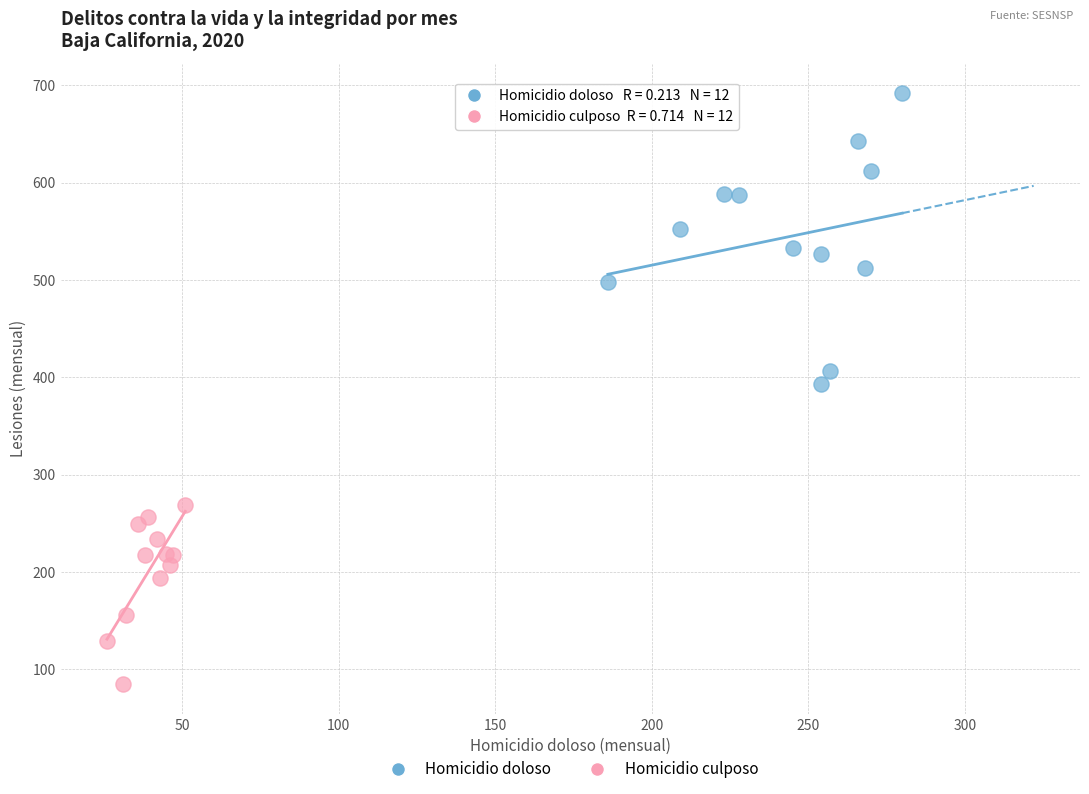

Which series has the largest Y range (max minus min)?

Homicidio doloso